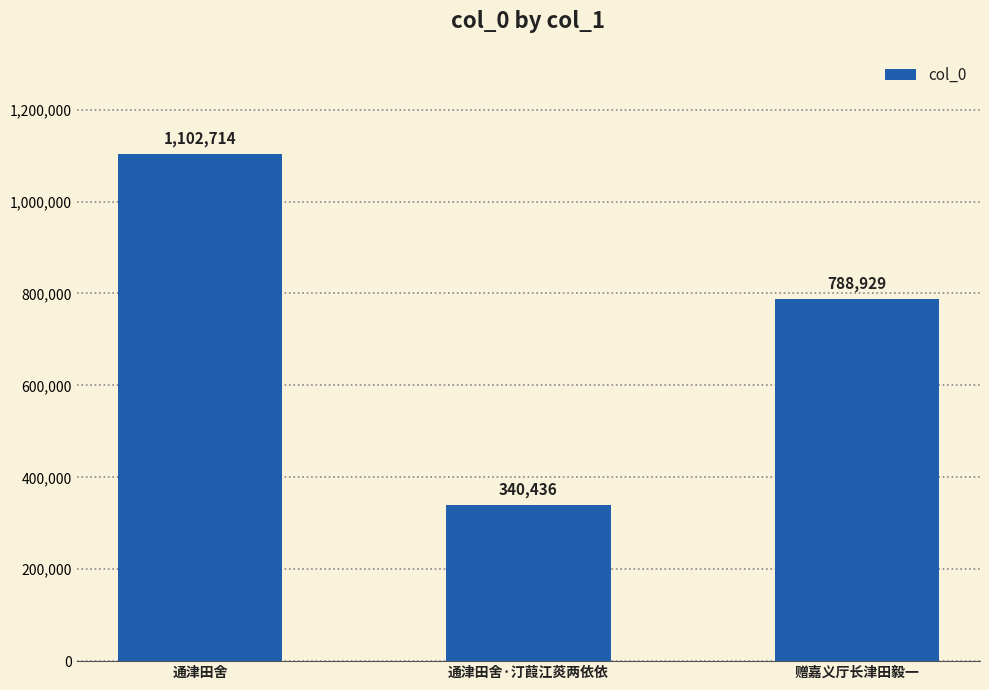

The chart shows a value of 788929 at 赠嘉义厅长津田毅一. True or false?

True